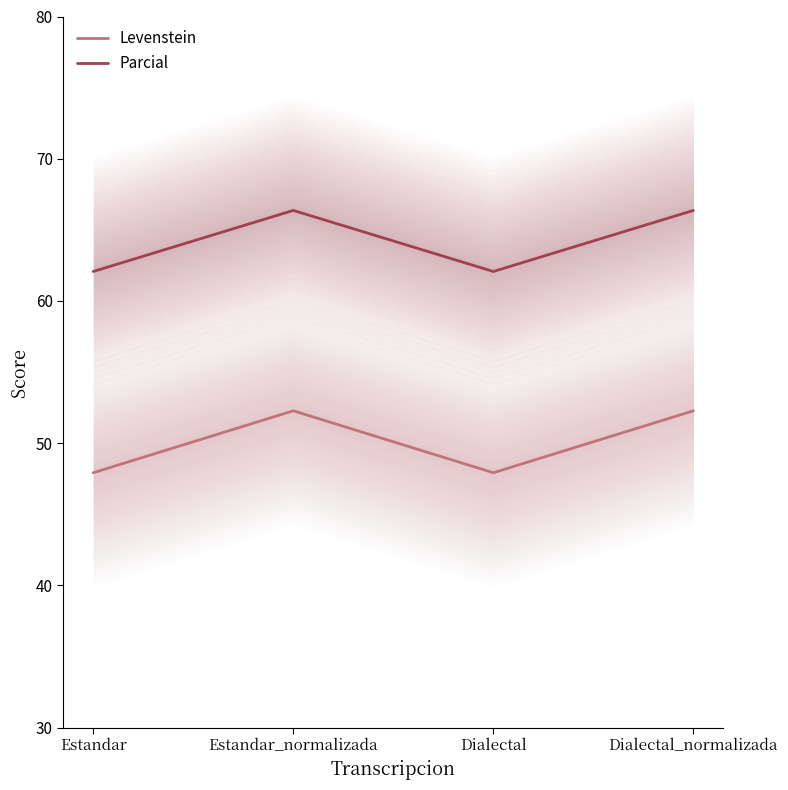

The value of Parcial at Estandar is 85.1. True or false?

False